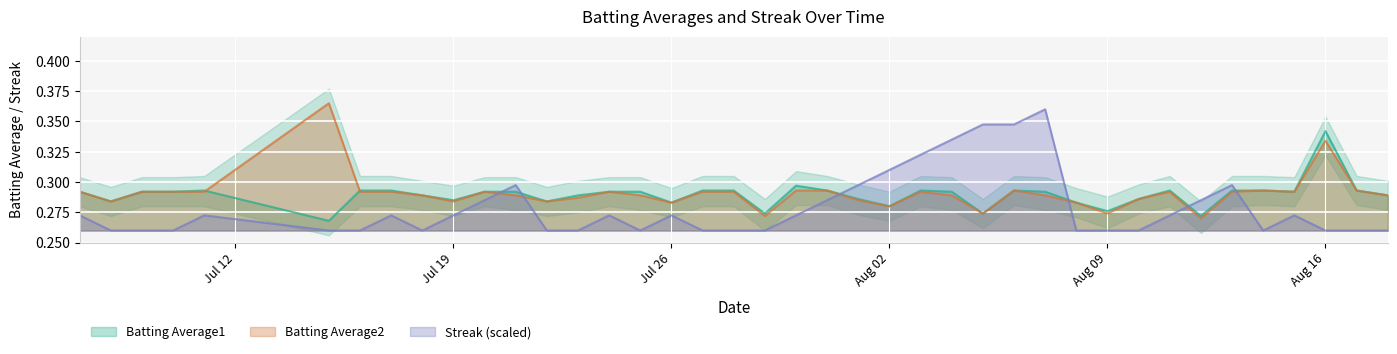

What is the label of the 1st point from the left?

2010-07-07